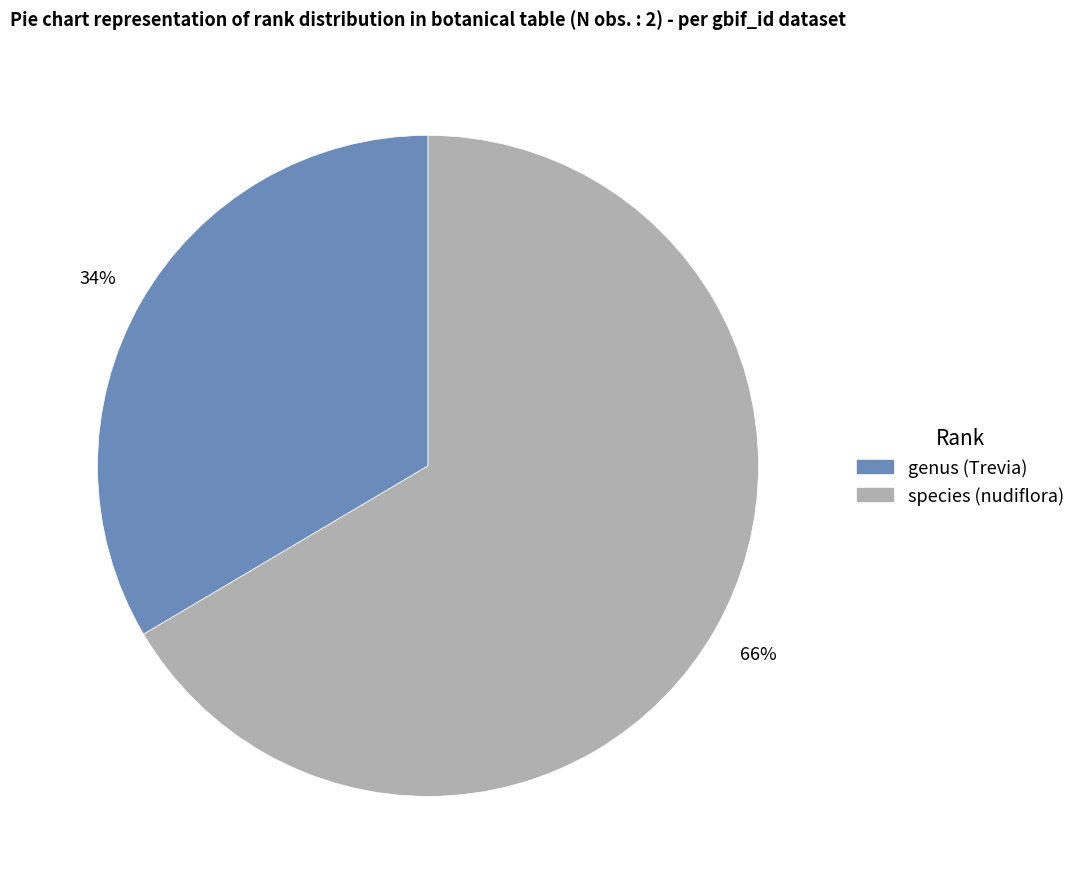

Between species (nudiflora) and genus (Trevia), which is larger?

species (nudiflora)